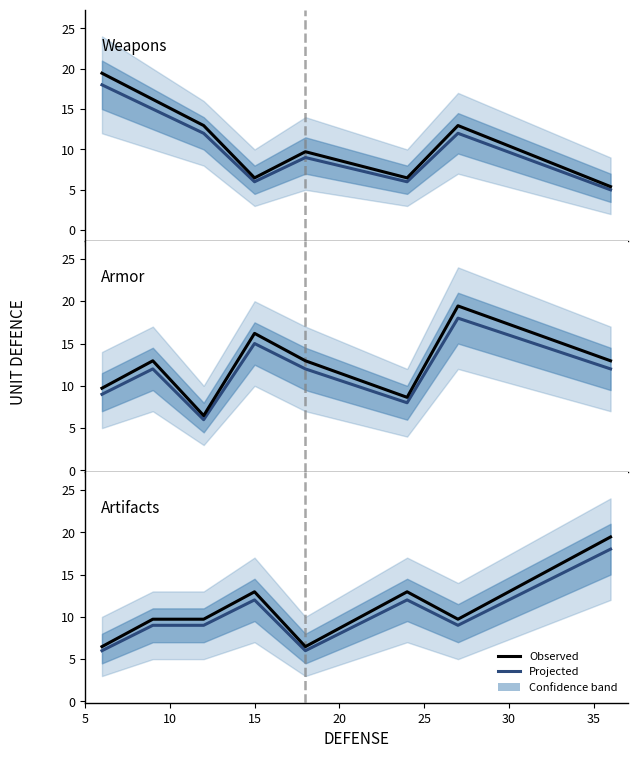

In Artifacts (projected), how many points are lower than both neighbors (excluding endpoints)?

2